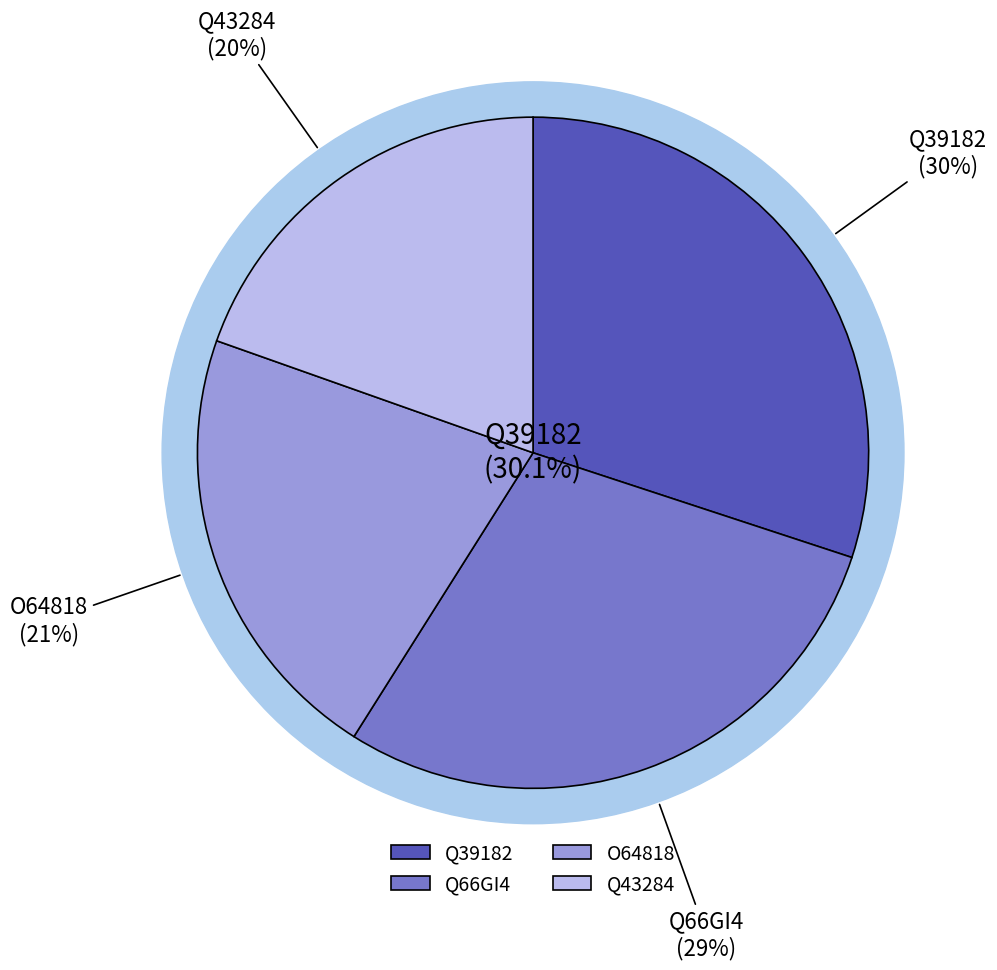

What portion of the pie excludes Q66GI4?

71.1%